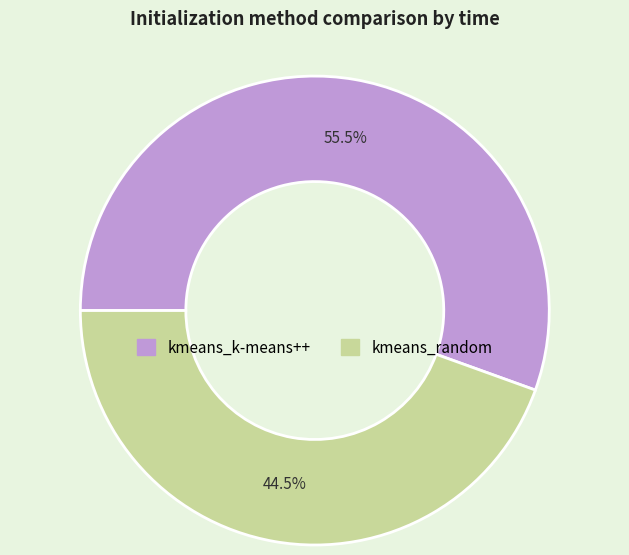

Approximately how many times larger is the value at kmeans_k-means++ compared to kmeans_random?

1.2